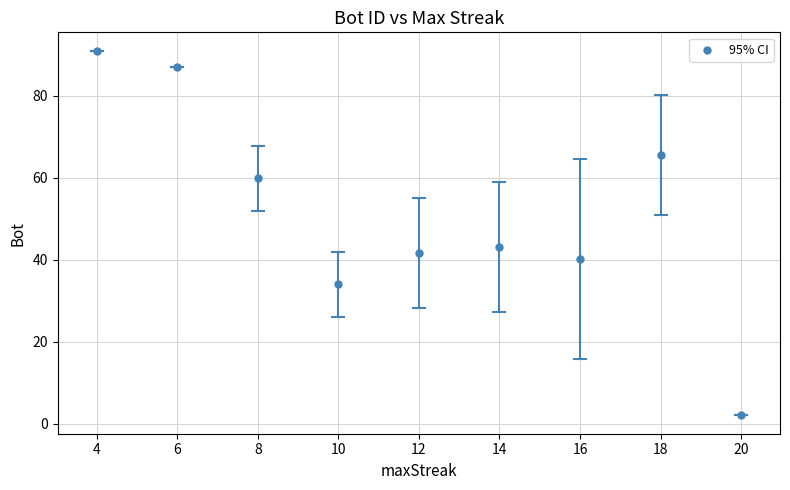

What Y value in the scatter plot is closest to 46?

43.1